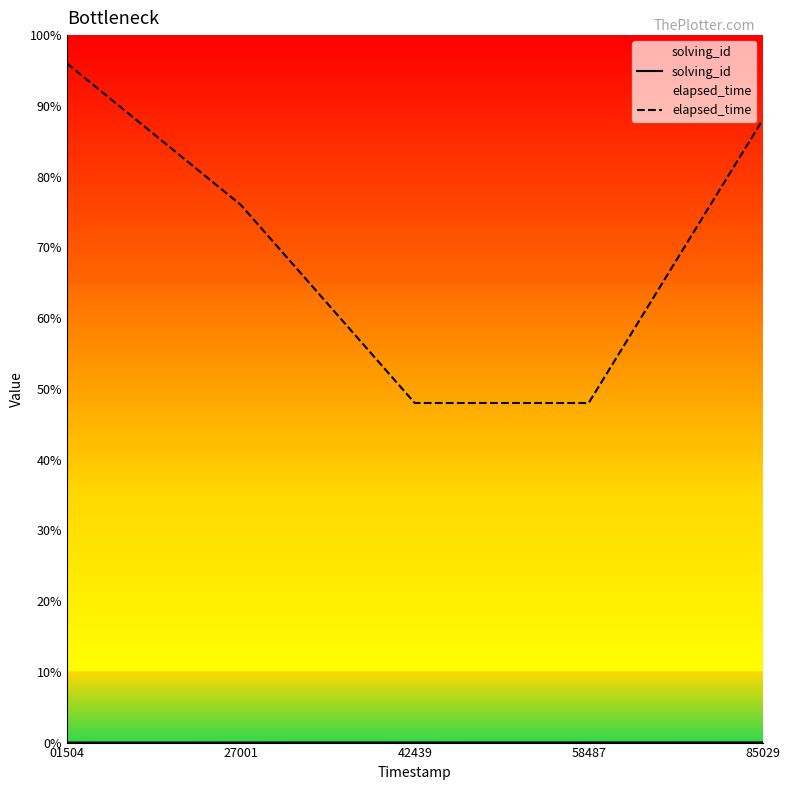

Which category has the highest value across all series?

01504